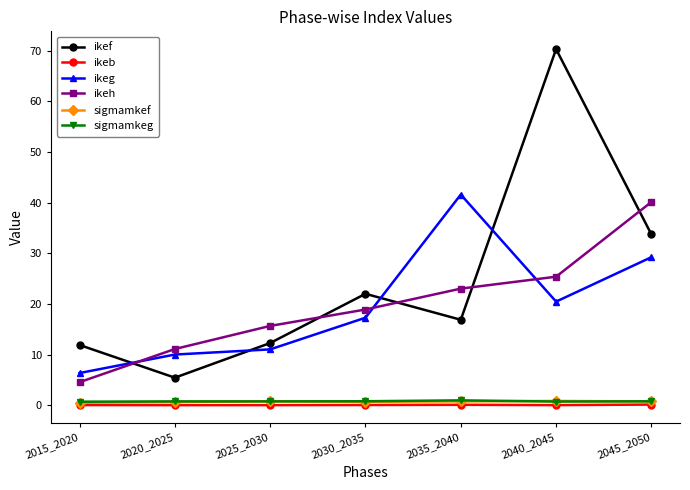

What is the difference between the highest and lowest values at 2015_2020?

11.9